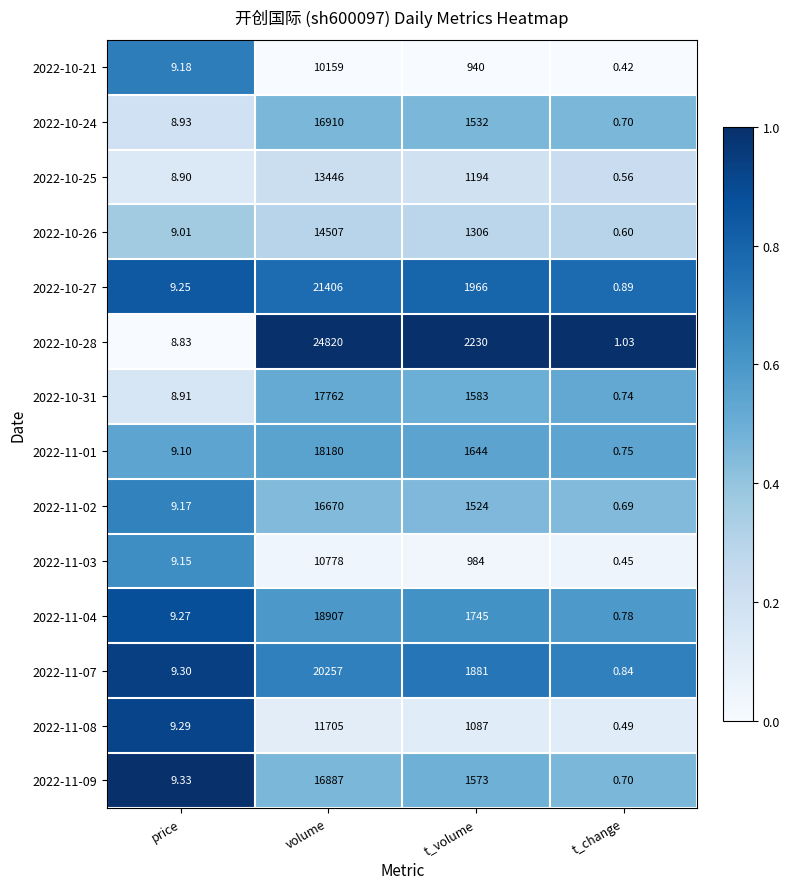

Which series has the largest range (max minus min)?

2022-10-28